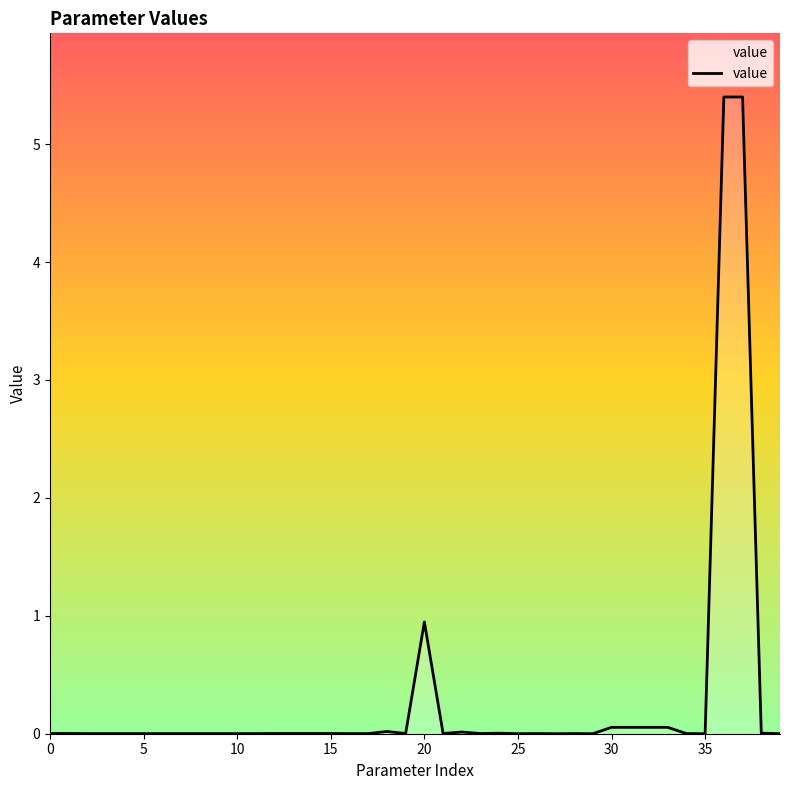

What is the difference between the maximum and minimum values?

5.4